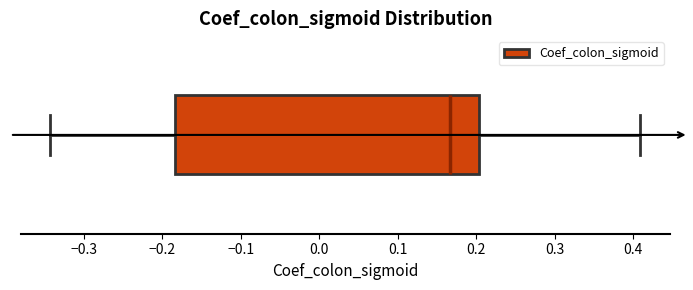

Where is the left edge of the box on the x-axis? The values are not printed on the chart, so give them approximately, as read against the axis.

-0.18